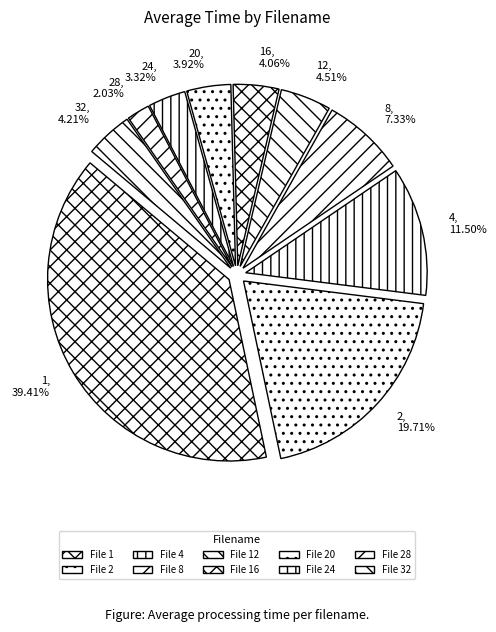

How many segments does this pie chart have?

10